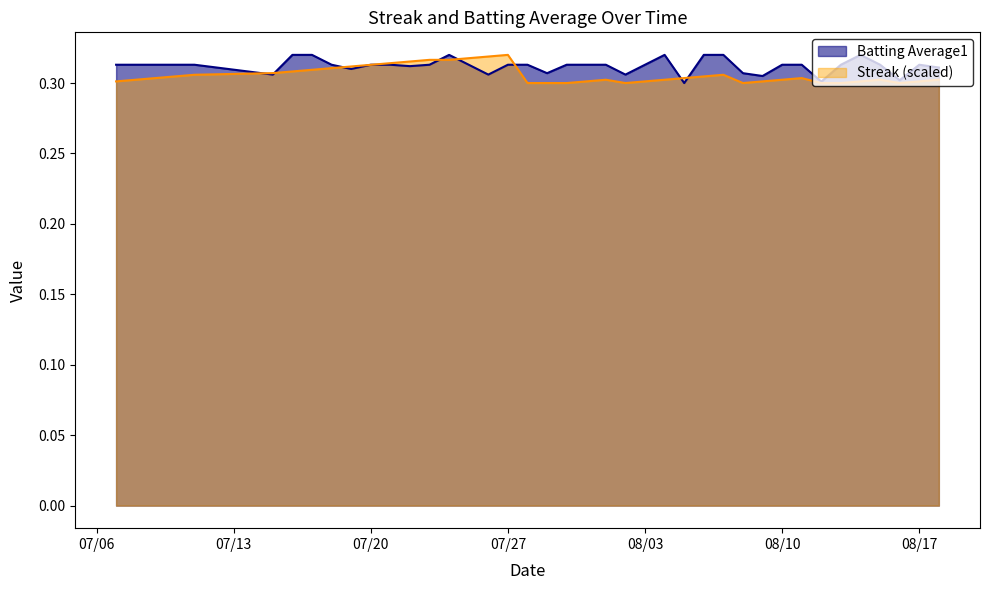

Is it true that Streak equals 0.5 at 2010-07-18?

False